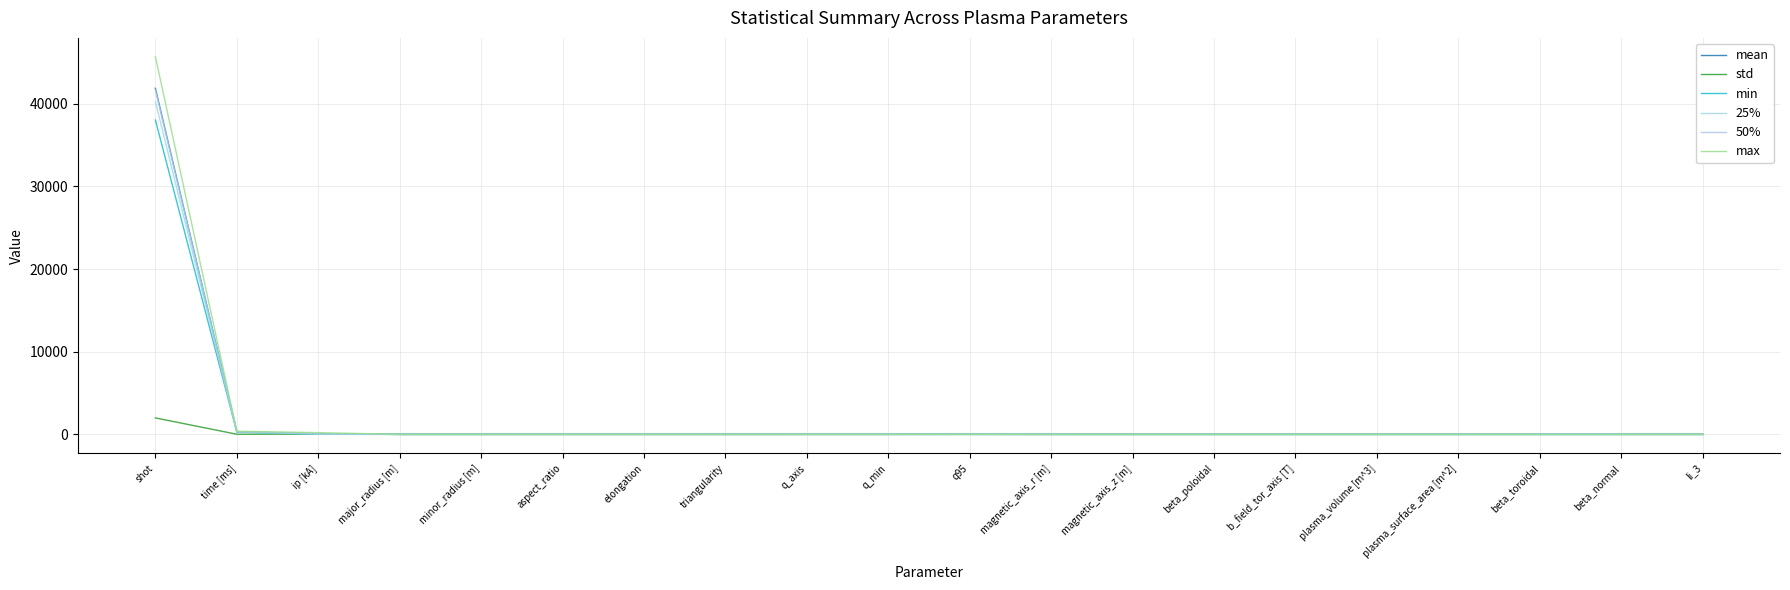

Reading right to left, transcribe all the data shown in this chart.

mean: li_3=0.6	beta_normal=0.0	beta_toroidal=0.0	plasma_surface_area [m^2]=0.2	plasma_volume [m^3]=0.3	b_field_tor_axis [T]=-0.2	beta_poloidal=0.0	magnetic_axis_z [m]=0.0	magnetic_axis_r [m]=0.3	q95=4.7	q_min=2.0	q_axis=2.0	triangularity=0.2	elongation=1.4	aspect_ratio=1.7	minor_radius [m]=0.2	major_radius [m]=0.3	ip [kA]=73.5	time [ms]=324.6	shot=41860.7
std: li_3=0.1	beta_normal=0.0	beta_toroidal=0.0	plasma_surface_area [m^2]=0.1	plasma_volume [m^3]=0.3	b_field_tor_axis [T]=0.1	beta_poloidal=0.0	magnetic_axis_z [m]=0.0	magnetic_axis_r [m]=0.1	q95=1.5	q_min=0.5	q_axis=0.5	triangularity=0.1	elongation=0.1	aspect_ratio=0.3	minor_radius [m]=0.1	major_radius [m]=0.1	ip [kA]=39.1	time [ms]=17.1	shot=1992.6
min: li_3=0.5	beta_normal=0.0	beta_toroidal=0.0	plasma_surface_area [m^2]=0.0	plasma_volume [m^3]=0.0	b_field_tor_axis [T]=-0.4	beta_poloidal=0.0	magnetic_axis_z [m]=-0.0	magnetic_axis_r [m]=0.2	q95=1.5	q_min=1.0	q_axis=1.0	triangularity=-0.0	elongation=1.2	aspect_ratio=1.4	minor_radius [m]=0.1	major_radius [m]=0.2	ip [kA]=9.8	time [ms]=281.0	shot=38029.0
25%: li_3=0.6	beta_normal=0.0	beta_toroidal=0.0	plasma_surface_area [m^2]=0.1	plasma_volume [m^3]=0.1	b_field_tor_axis [T]=-0.3	beta_poloidal=0.0	magnetic_axis_z [m]=0.0	magnetic_axis_r [m]=0.2	q95=3.5	q_min=1.6	q_axis=1.6	triangularity=0.1	elongation=1.3	aspect_ratio=1.5	minor_radius [m]=0.1	major_radius [m]=0.2	ip [kA]=44.6	time [ms]=313.0	shot=40258.0
50%: li_3=0.6	beta_normal=0.0	beta_toroidal=0.0	plasma_surface_area [m^2]=0.1	plasma_volume [m^3]=0.3	b_field_tor_axis [T]=-0.2	beta_poloidal=0.0	magnetic_axis_z [m]=0.0	magnetic_axis_r [m]=0.3	q95=4.5	q_min=1.9	q_axis=1.9	triangularity=0.2	elongation=1.4	aspect_ratio=1.6	minor_radius [m]=0.2	major_radius [m]=0.3	ip [kA]=62.6	time [ms]=319.0	shot=41659.0
max: li_3=0.8	beta_normal=0.4	beta_toroidal=0.0	plasma_surface_area [m^2]=0.4	plasma_volume [m^3]=1.1	b_field_tor_axis [T]=-0.1	beta_poloidal=0.0	magnetic_axis_z [m]=0.4	magnetic_axis_r [m]=0.5	q95=8.8	q_min=4.8	q_axis=4.8	triangularity=0.3	elongation=1.7	aspect_ratio=2.5	minor_radius [m]=0.3	major_radius [m]=0.5	ip [kA]=213.0	time [ms]=380.0	shot=45677.0